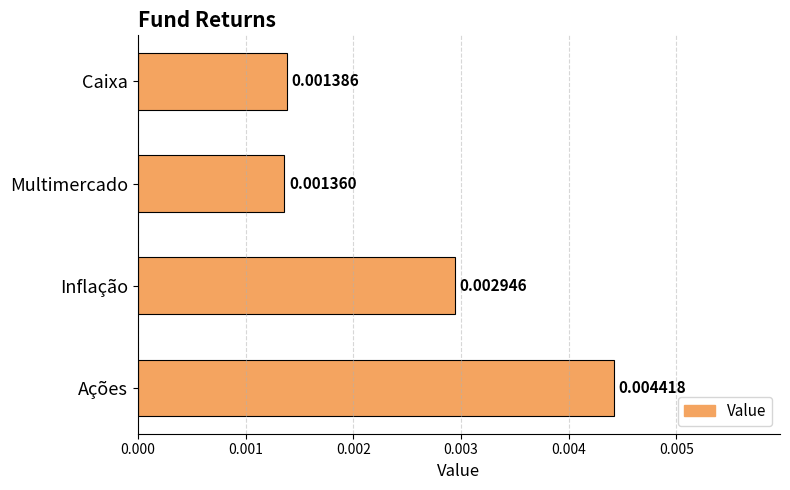

List the labels in order of value, smallest first.

Multimercado, Caixa, Inflação, Ações